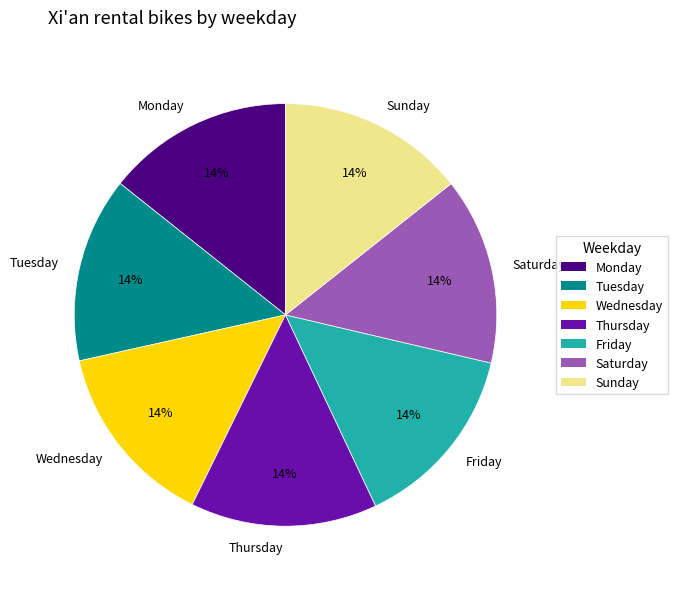

What percentage is the Thursday slice, to the nearest percent?

14%